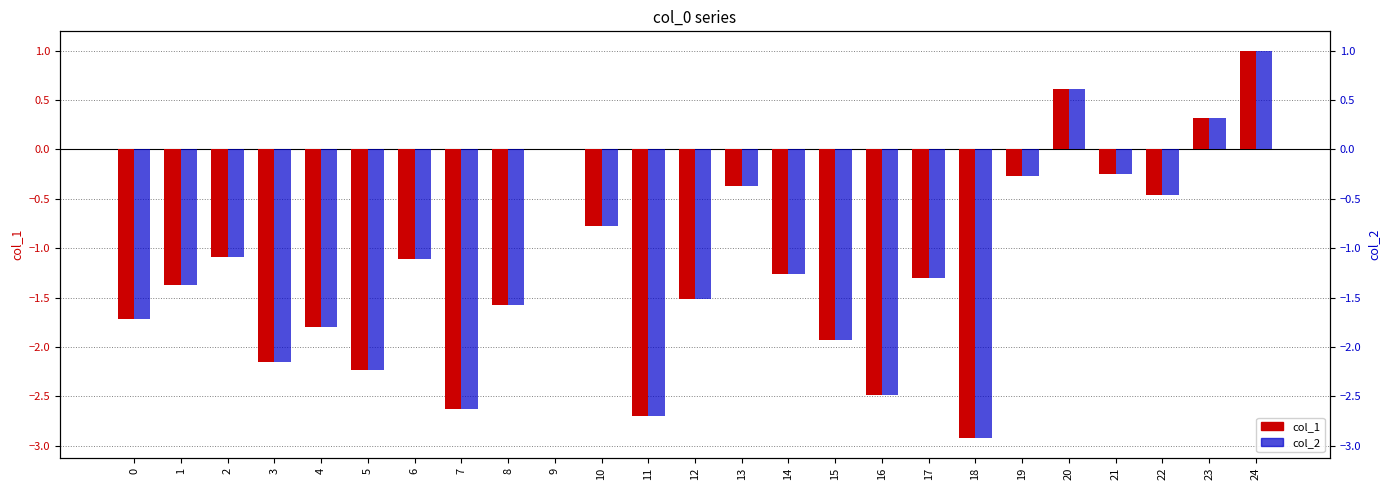

At which label does col_1 first exceed -1?

9